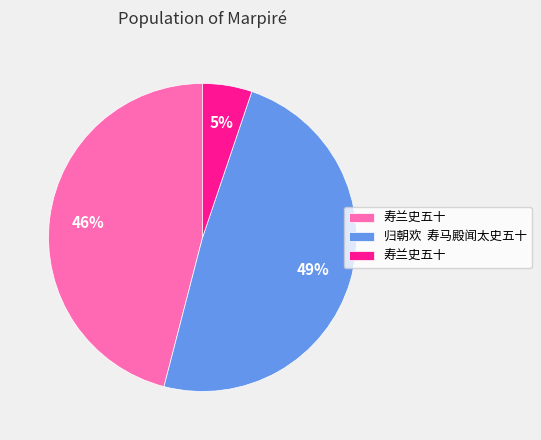

To the nearest percent, what is the average slice percentage?

33%